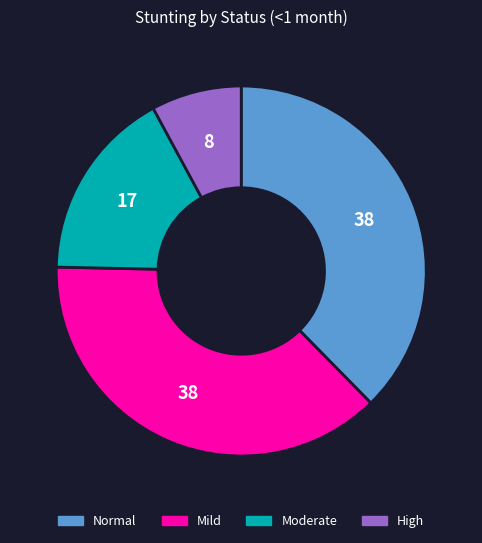

Is there any slice that represents more than half of the pie?

No